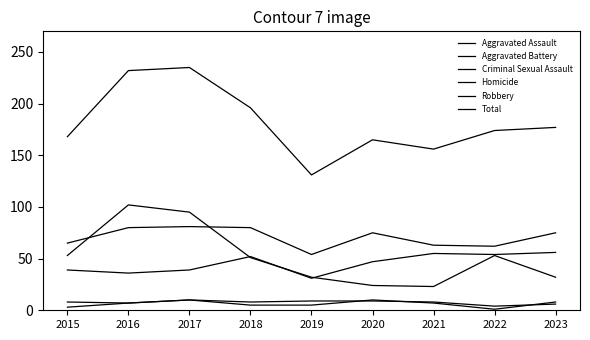

Rank the series by their maximum value, from highest to lowest.

Total, Robbery, Aggravated Battery, Aggravated Assault, Criminal Sexual Assault, Homicide